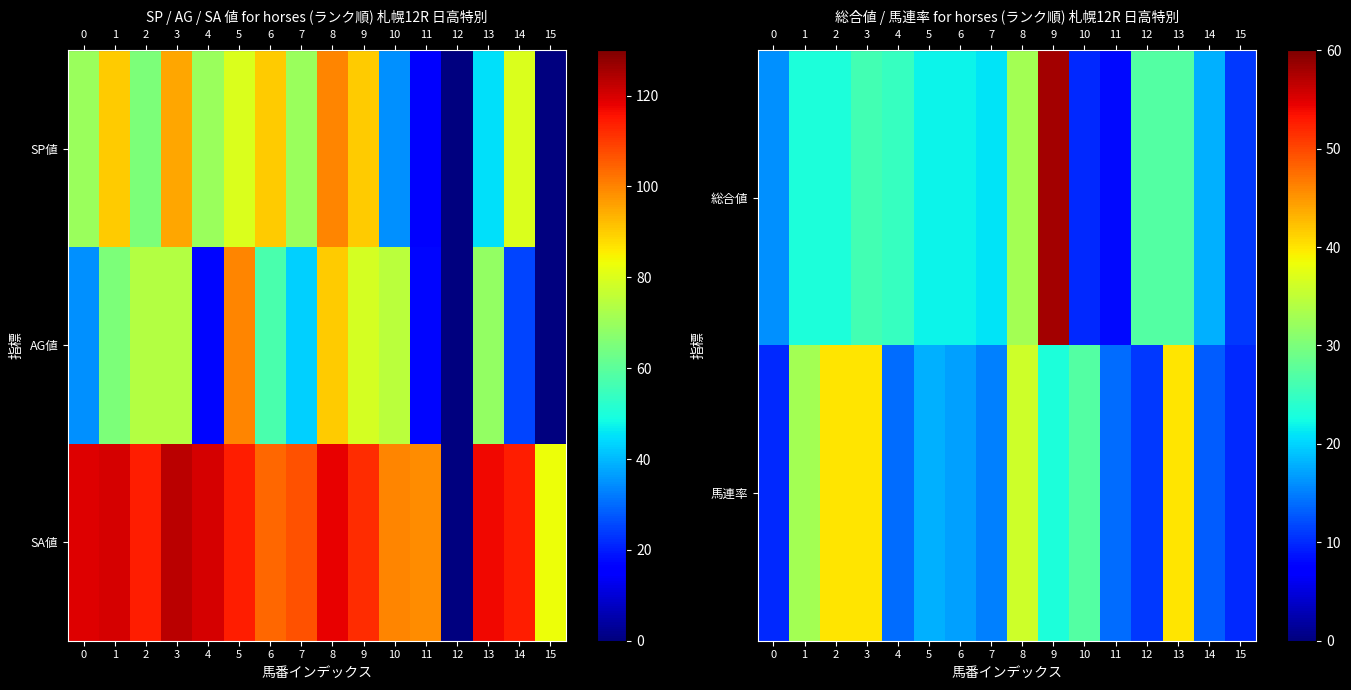

What is the total value across all series at 12?

38